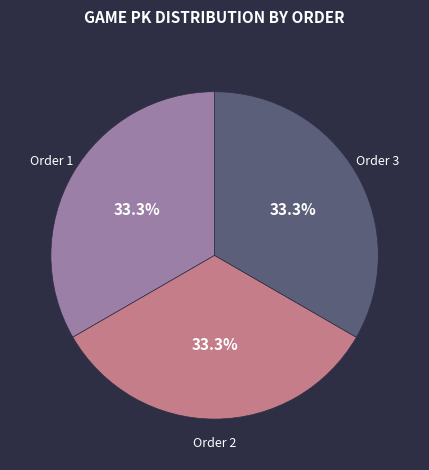

Does any single category account for the majority?

No